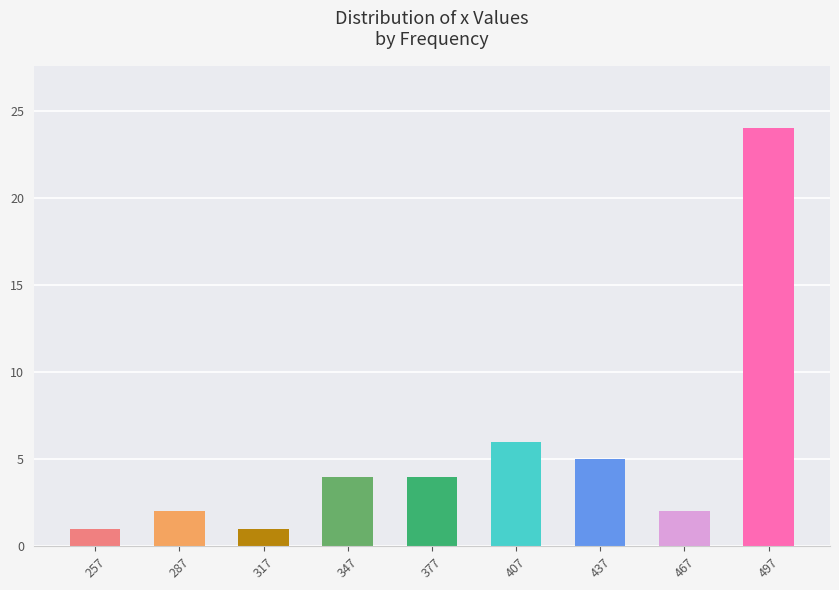

Approximately how many times larger is the value at 437 compared to 257?

5.0